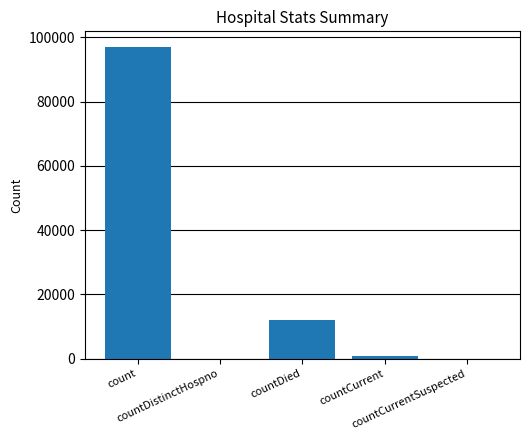

What is the maximum value shown in the chart?

97032